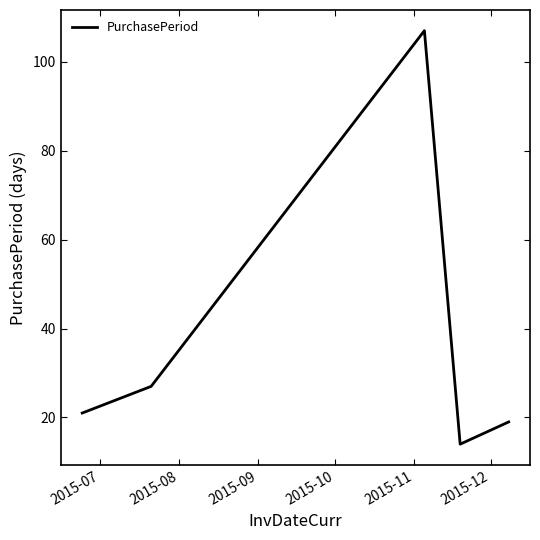

What is the smallest value displayed?

14